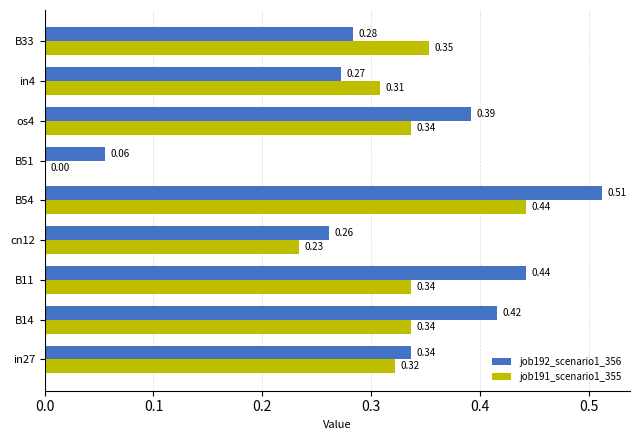

At which category is the sum across all series the highest?

B54